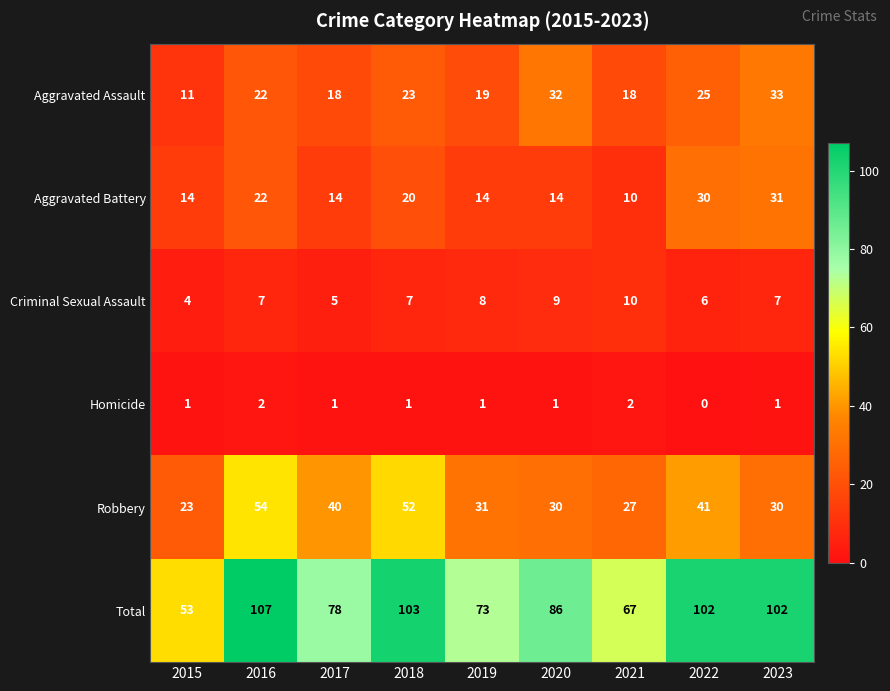

At which category is the sum across all series the highest?

2016